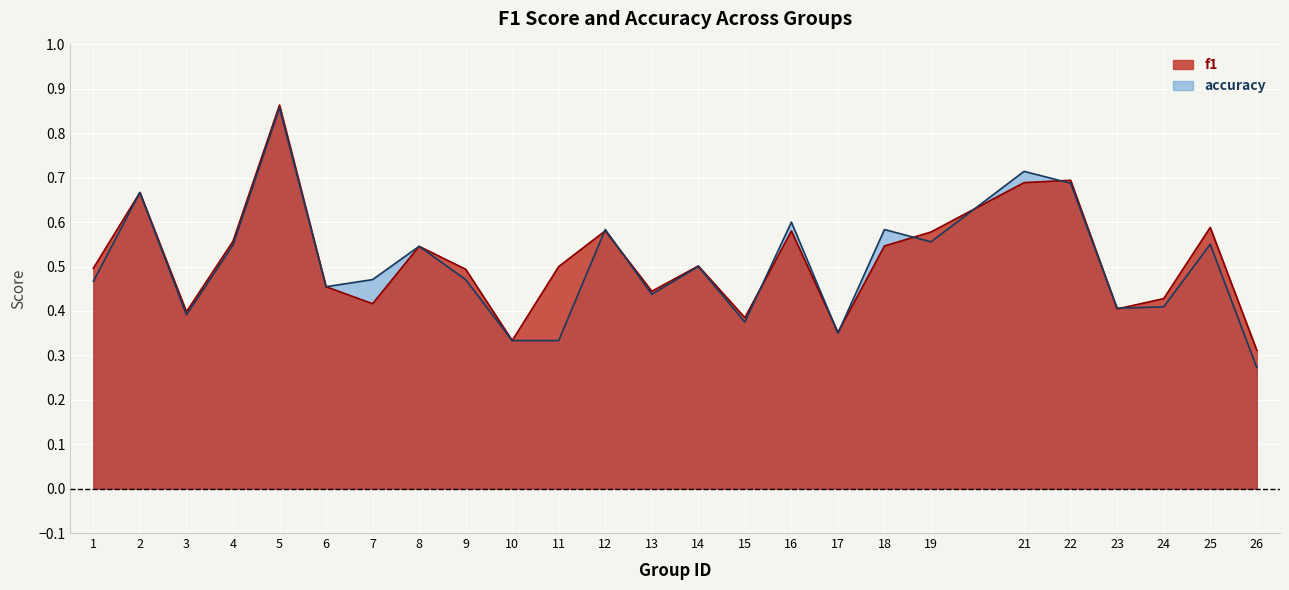

Where is the first local minimum for accuracy?

3